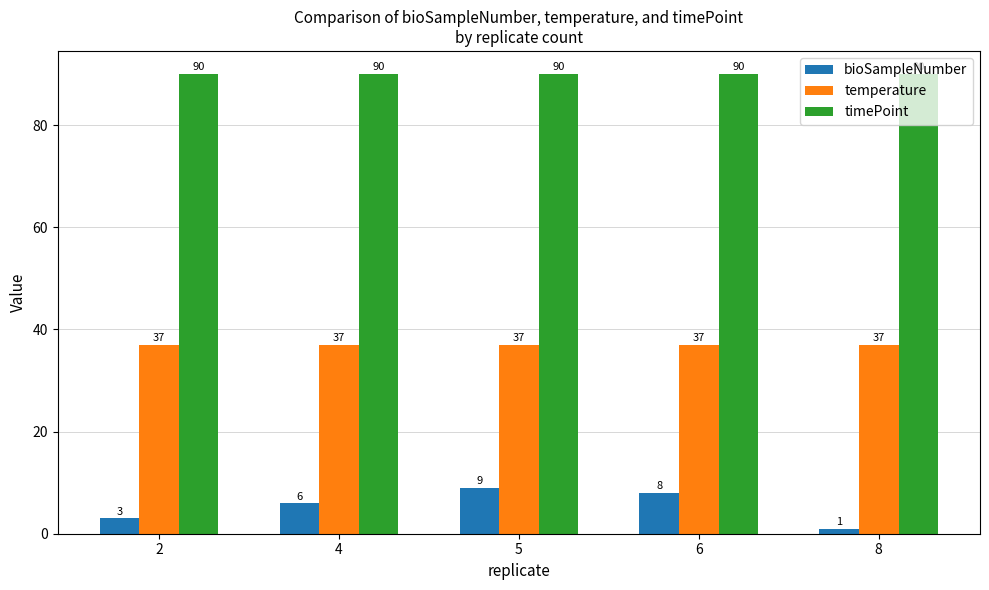

Which series has the widest spread of values?

bioSampleNumber